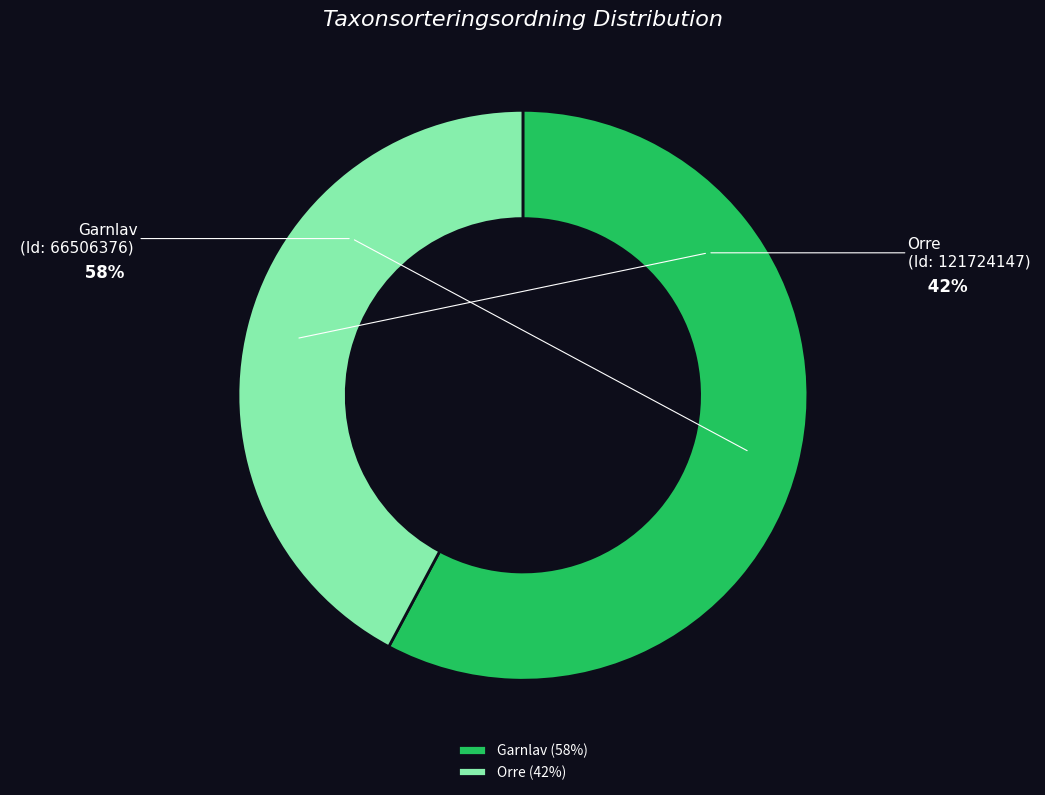

What is the majority slice?

Garnlav (58%)